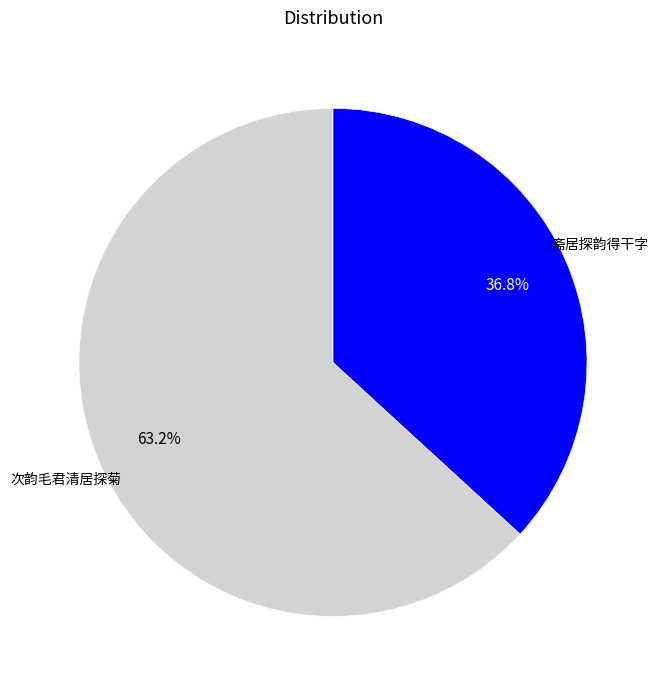

How many slices are in this pie chart?

2